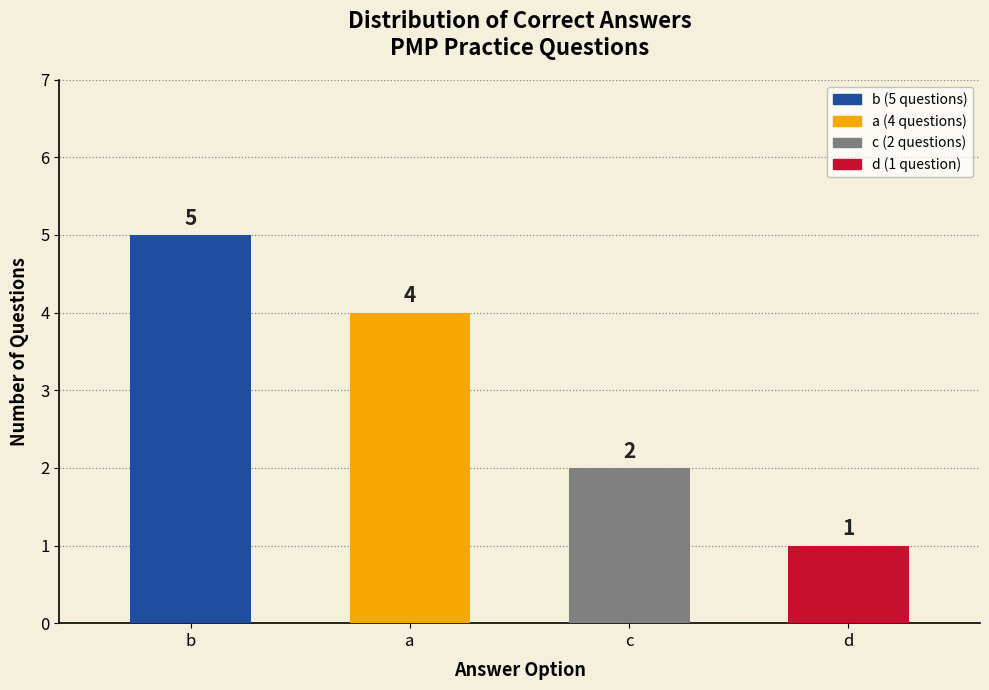

Where does the data first go above 4?

b